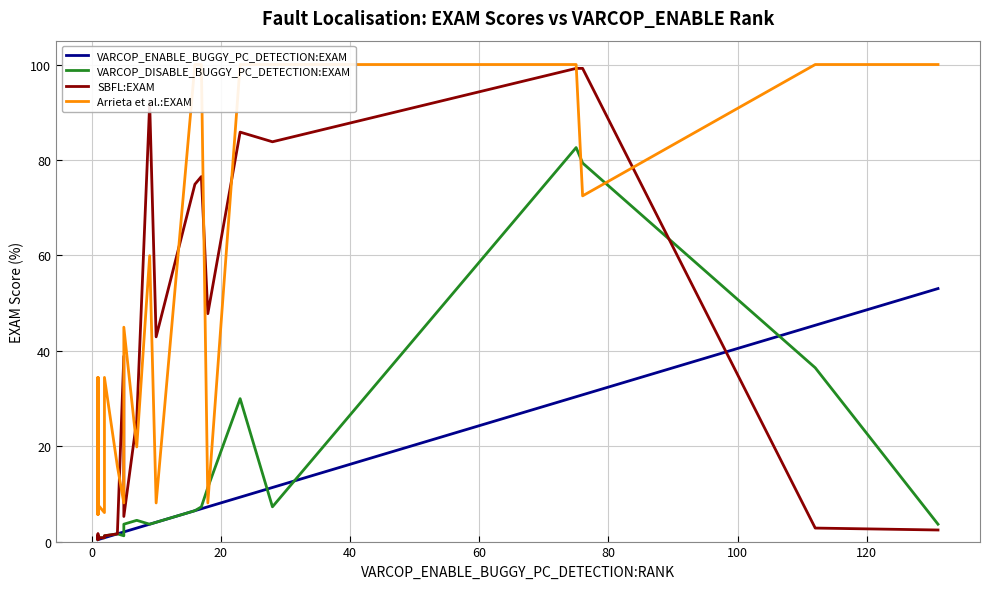

Is this an area chart (filled region under the line)?

No